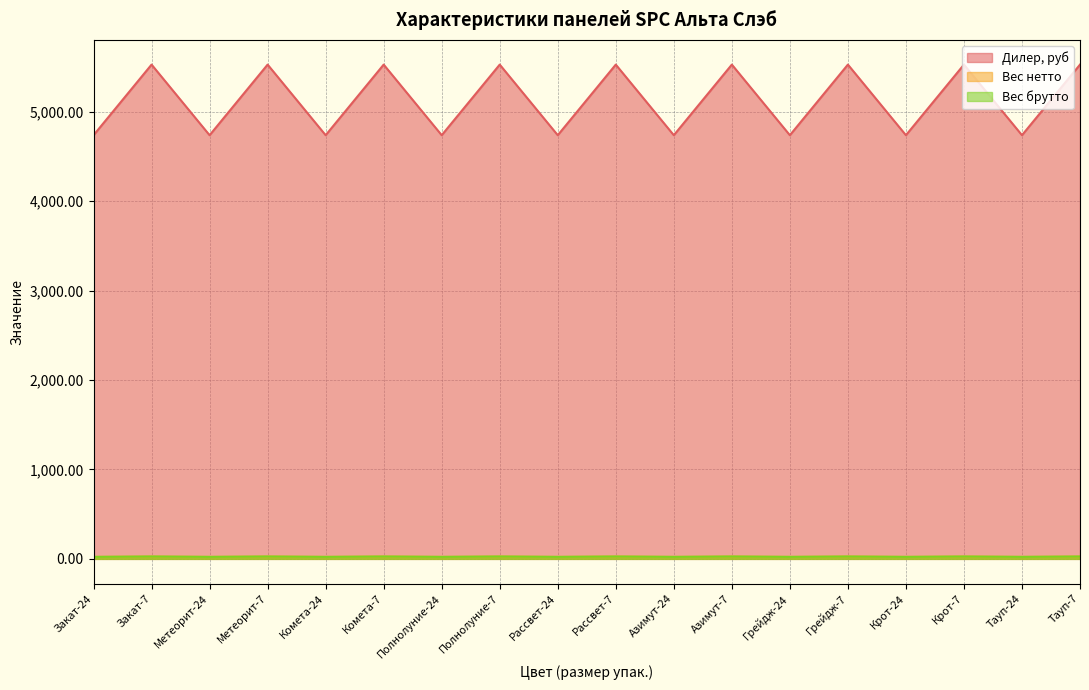

Reading left to right, transcribe all the data shown in this chart.

Дилер, руб: 4739.0	5528.9	4739.0	5528.9	4739.0	5528.9	4739.0	5528.9	4739.0	5528.9	4739.0	5528.9	4739.0	5528.9	4739.0	5528.9	4739.0	5528.9
Вес нетто: 22.1	25.8	22.1	25.8	22.1	25.8	22.1	25.8	22.1	25.8	22.1	25.8	22.1	25.8	22.1	25.8	22.1	25.8
Вес брутто: 22.4	26.6	22.4	26.6	22.4	26.6	22.4	26.6	22.4	26.6	22.4	26.6	22.4	26.6	22.4	26.6	22.4	26.6